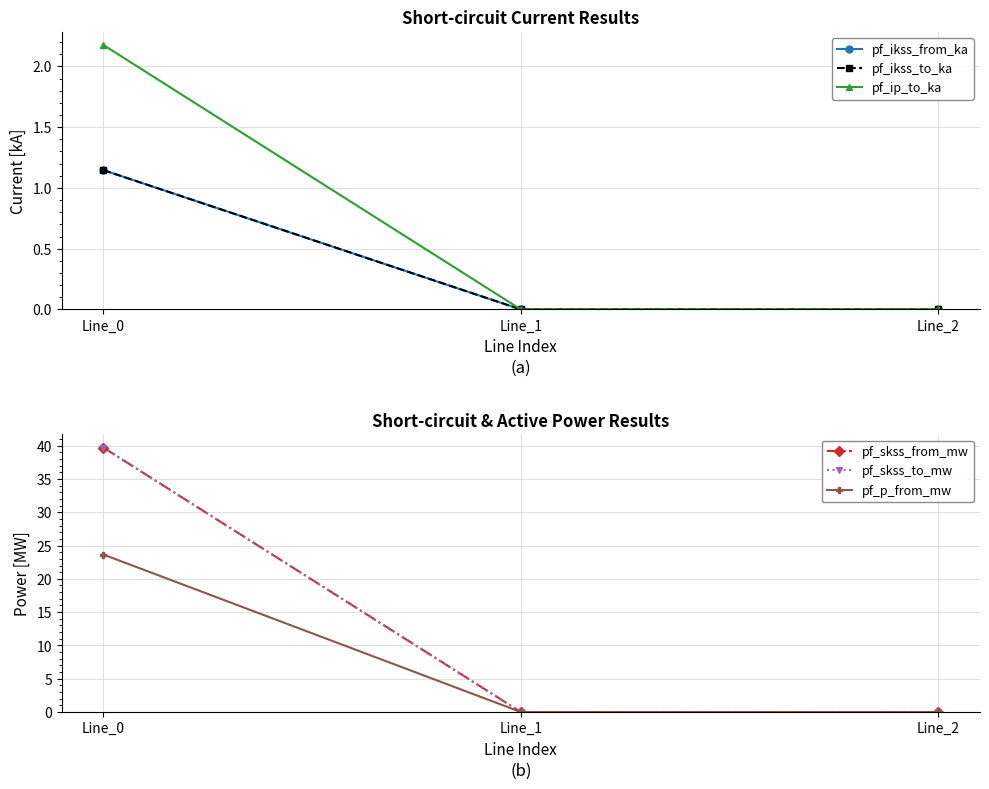

Between Line_1 and Line_2, which is larger?

Line_1